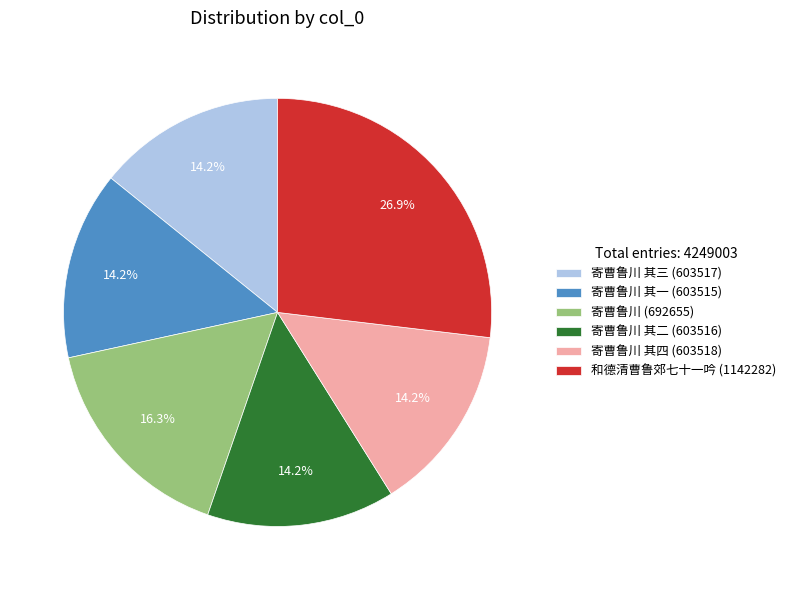

What is the ratio of the value at 寄曹鲁川 其二 (603516) to the value at 寄曹鲁川 (692655)?

0.9